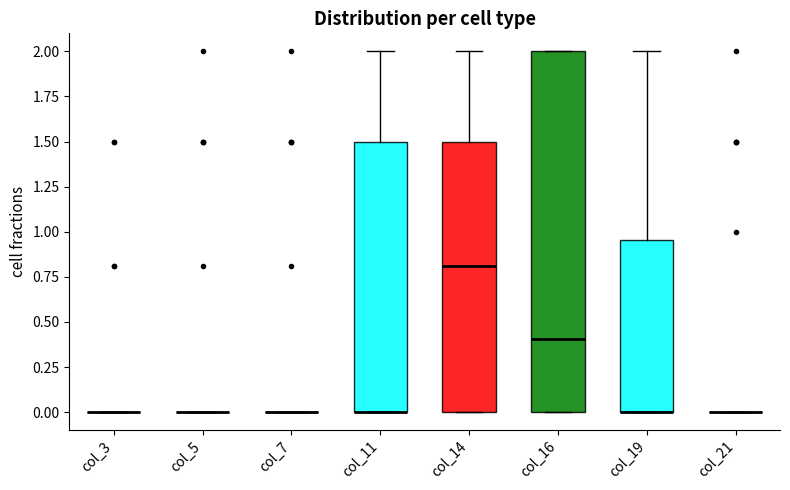

Reading left to right, transcribe this box plot: for each box, give where its median line is, the range the box spans, and where its two whiskers end, as read against the y-axis. The values are not printed on the chart, so give them approximately, as read against the axis.

col_3: box collapsed to a line at 0.00, whiskers 0.00 to 0.00
col_5: box collapsed to a line at 0.00, whiskers 0.00 to 0.00
col_7: box collapsed to a line at 0.00, whiskers 0.00 to 0.00
col_11: median 0.00 (drawn on the box's lower edge), box 0.00 to 1.50, whiskers 0.00 to 2.00
col_14: median 0.80, box 0.00 to 1.50, whiskers 0.00 to 2.00
col_16: median 0.40, box 0.00 to 2.00, whiskers 0.00 to 2.00
col_19: median 0.00 (drawn on the box's lower edge), box 0.00 to 0.95, whiskers 0.00 to 2.00
col_21: box collapsed to a line at 0.00, whiskers 0.00 to 0.00